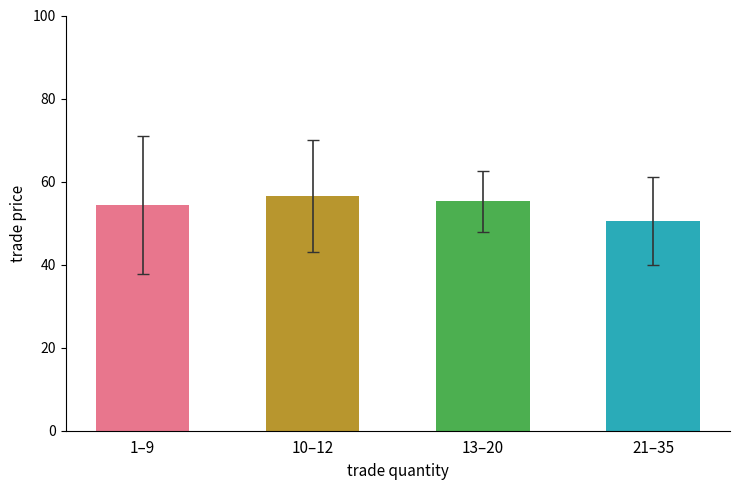

True or false: the data shows 37.5 at May/17.

False